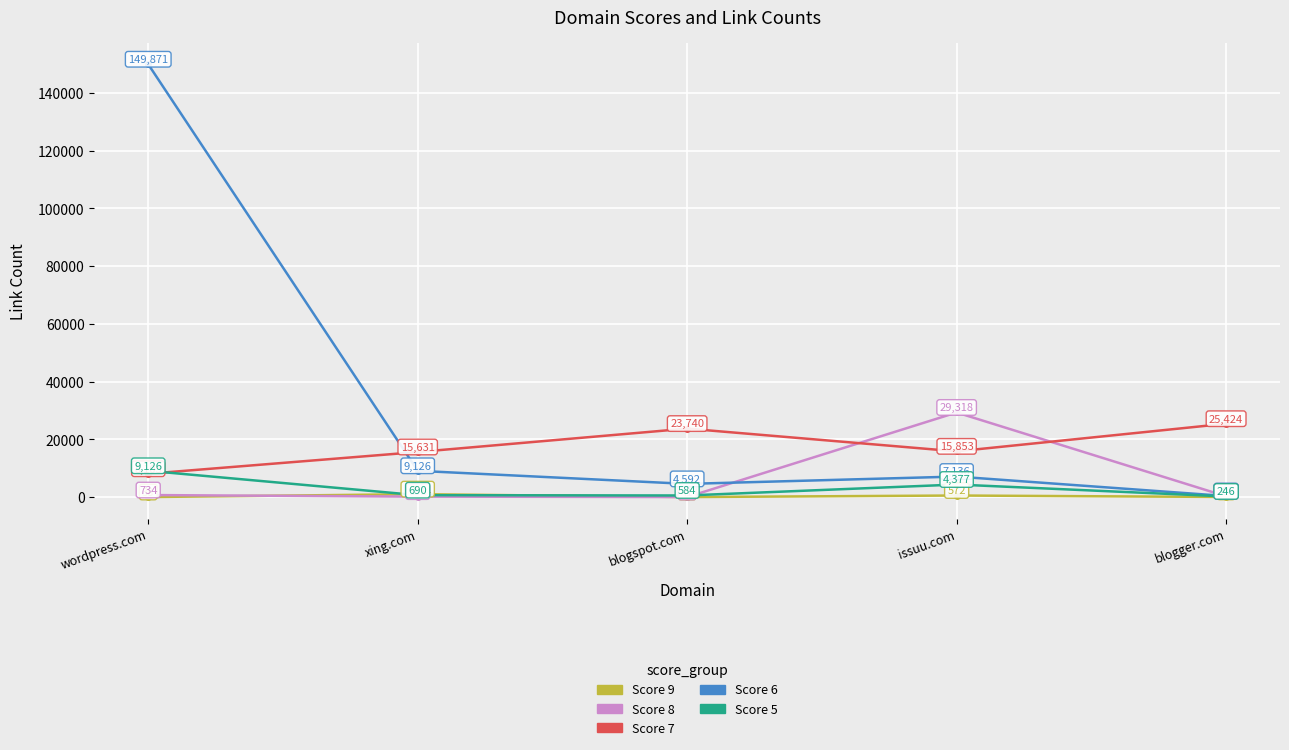

Rank the categories by Score 9 value from lowest to highest.

wordpress.com, blogspot.com, blogger.com, issuu.com, xing.com